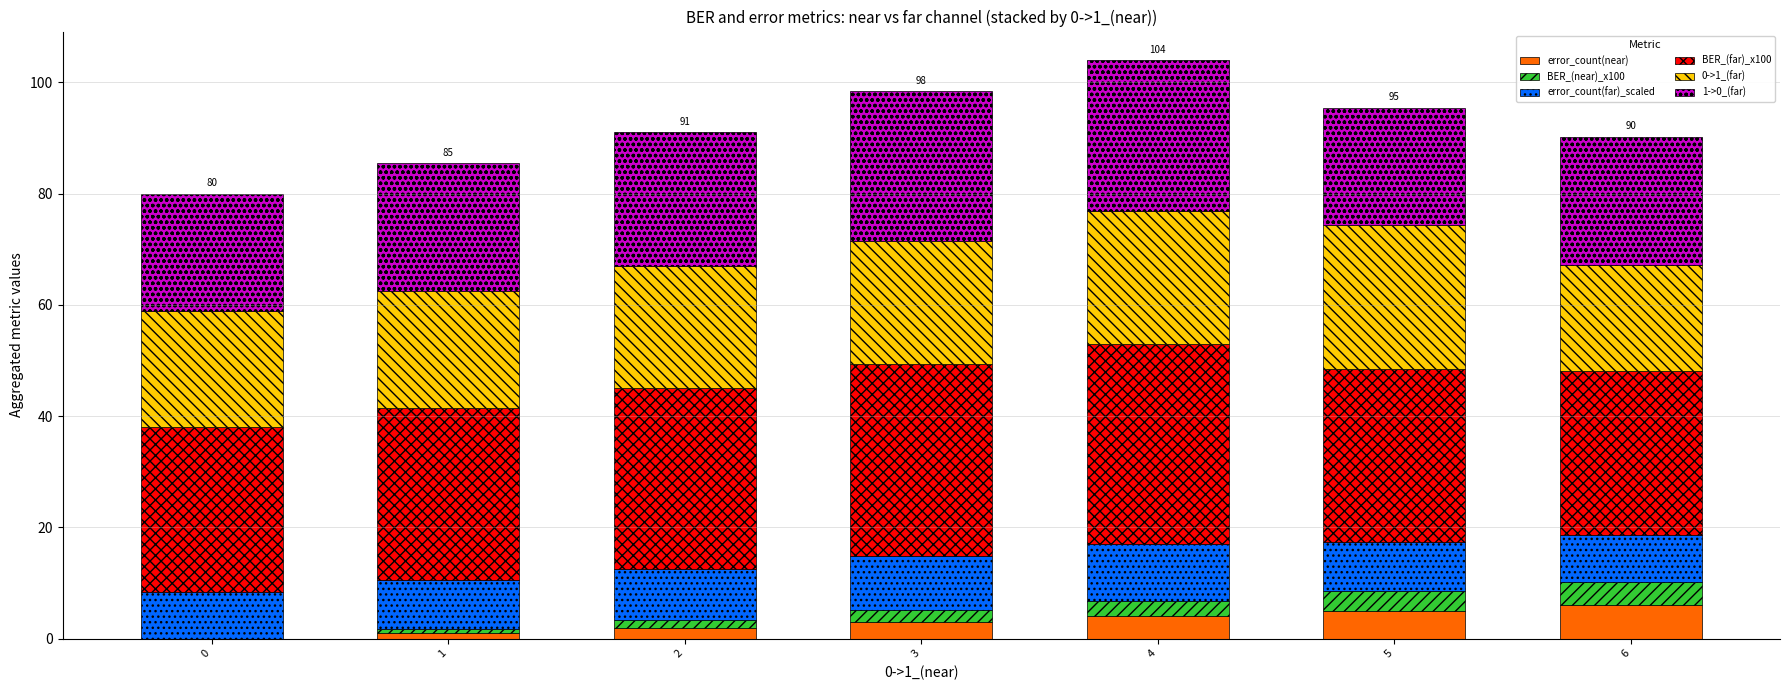

Which series changed the most between 3 and 6?

BER_(far)_x100